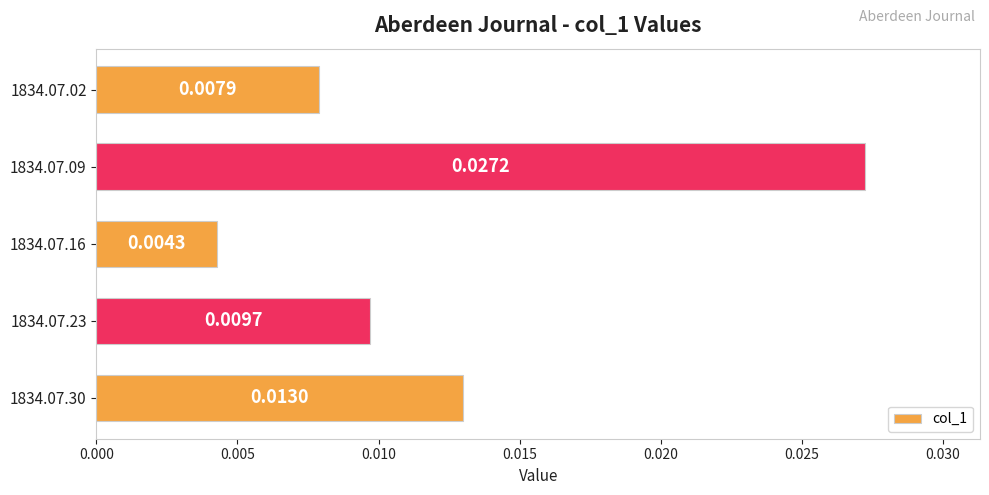

At which label is the value closest to 0?

1834.07.16